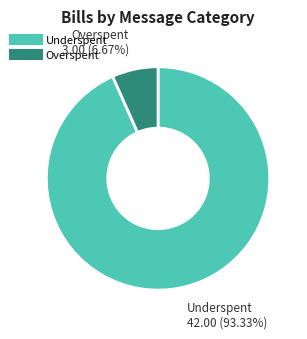

Is there a majority slice in this chart?

Yes